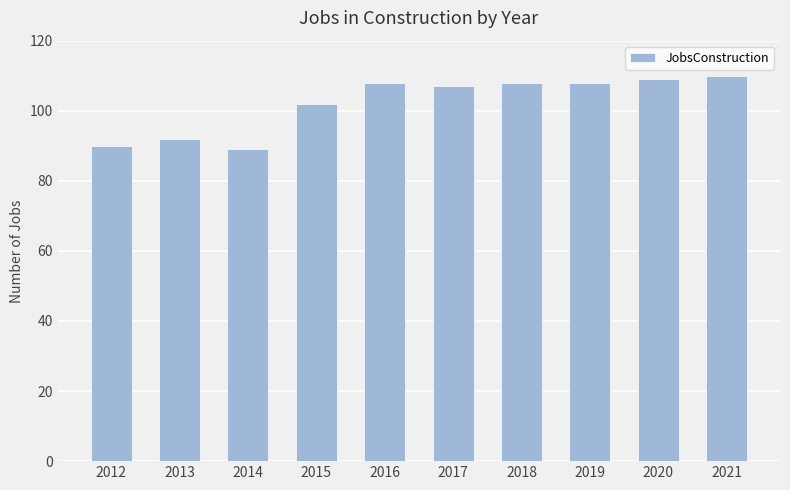

The chart shows a value of 108 at 2018. True or false?

True